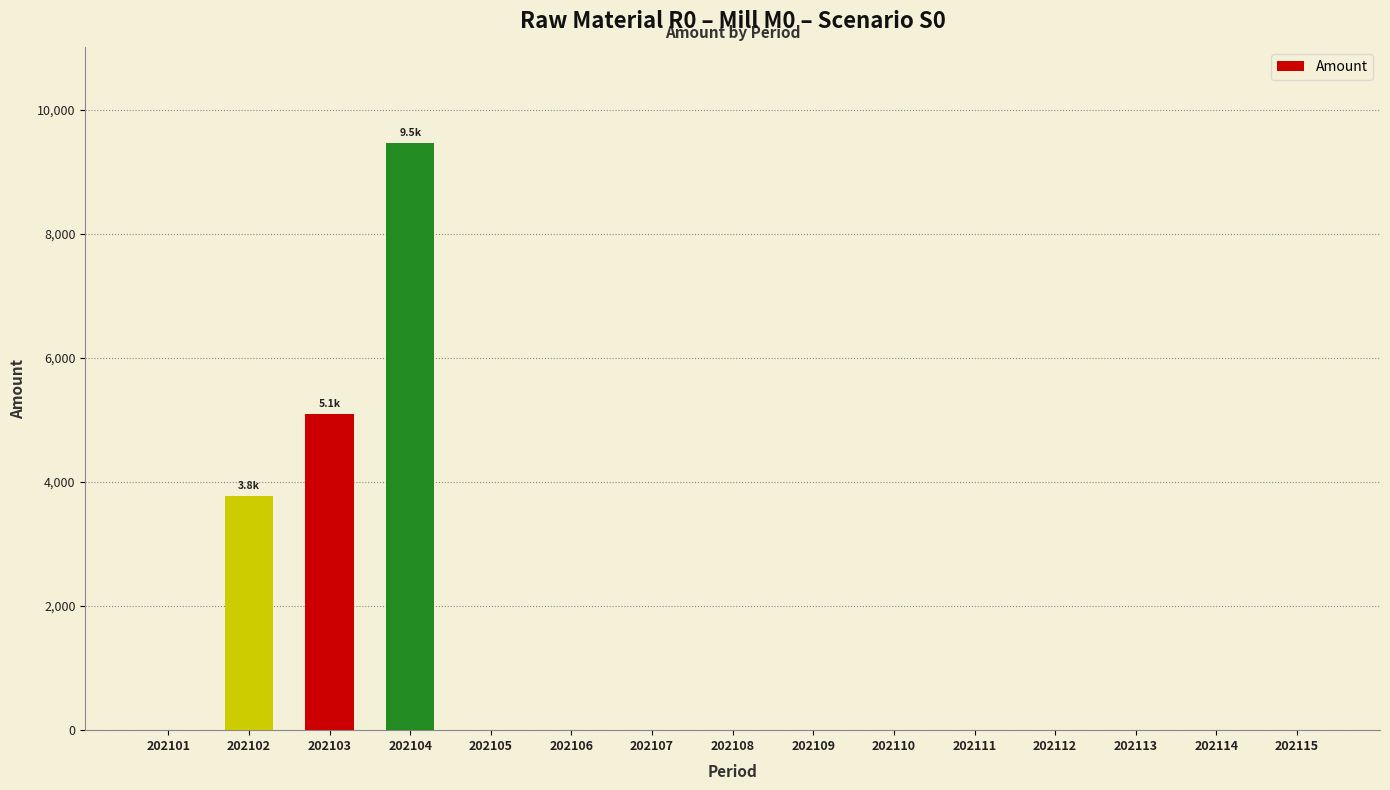

What is the sum of all values?

18336.0